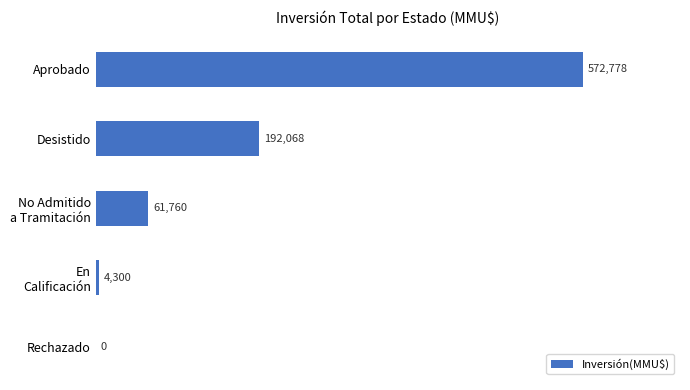

What is the ratio of the value at Desistido to the value at Aprobado?

0.3